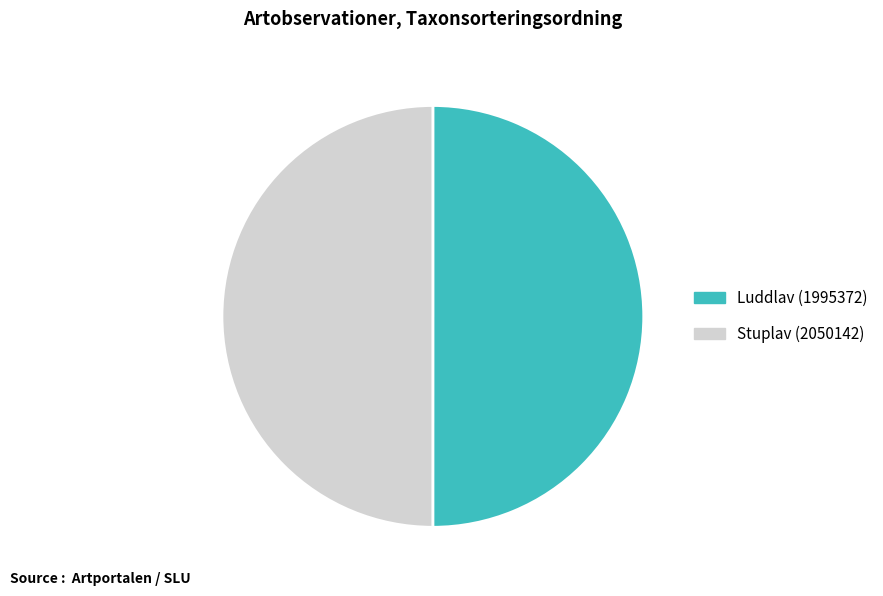

Do Luddlav (1995372) and Stuplav (2050142) together represent more than half of the pie?

Yes